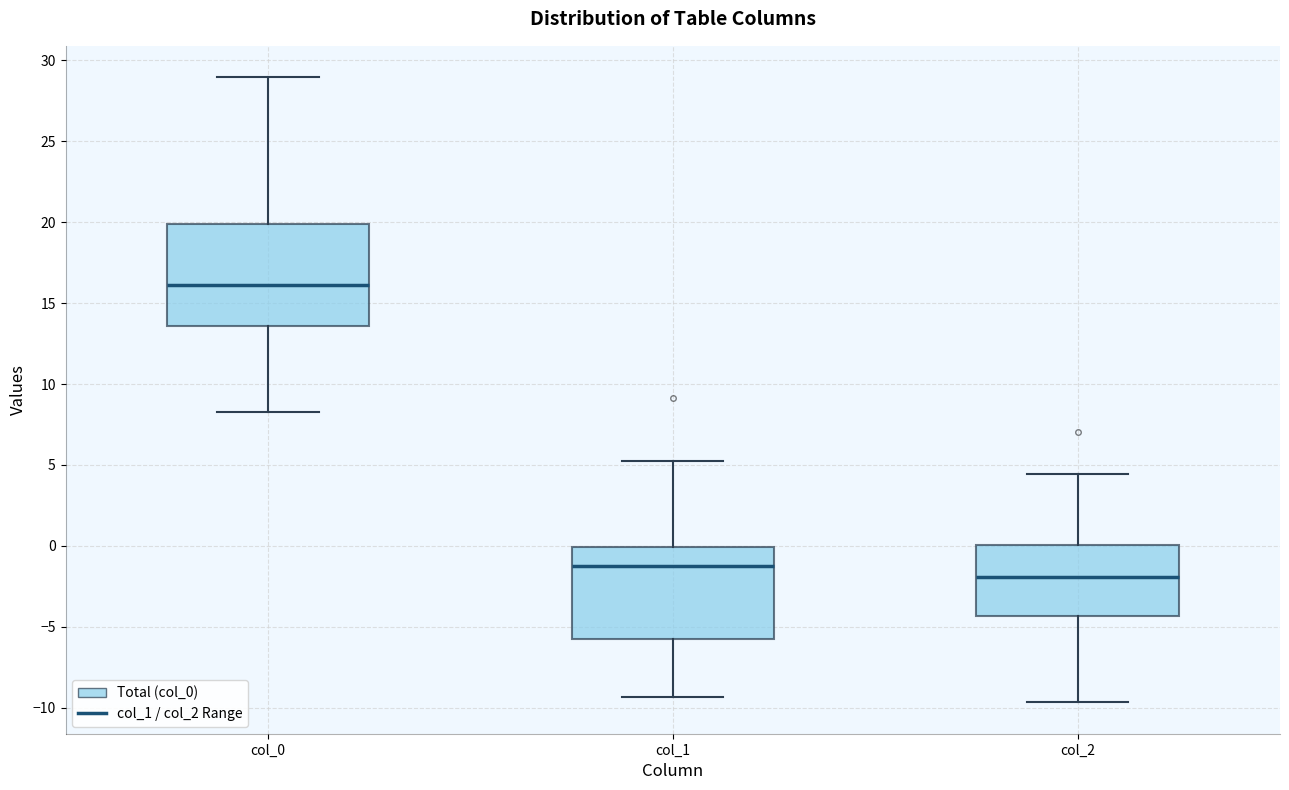

Where is the lower edge of the box for col_2 on the y-axis? The values are not printed on the chart, so give them approximately, as read against the axis.

-4.5